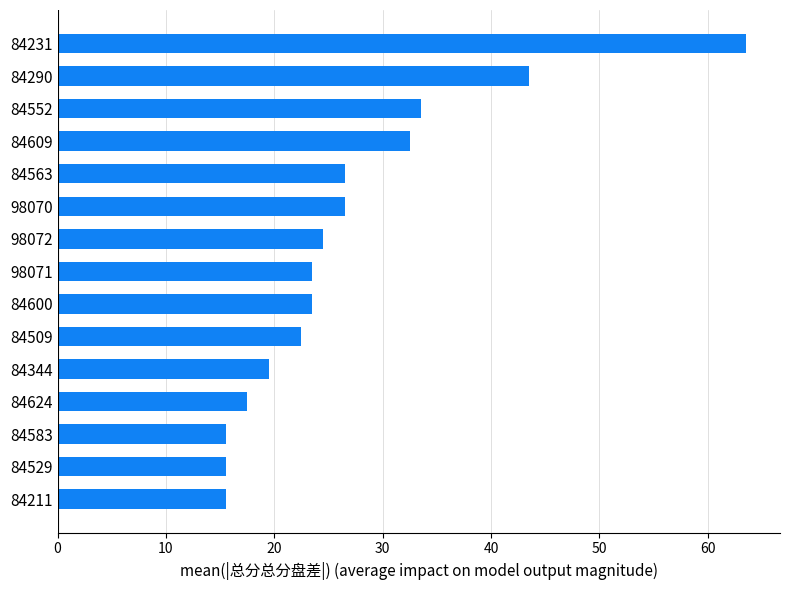

What is the label of the 3rd bar from the top?

84552